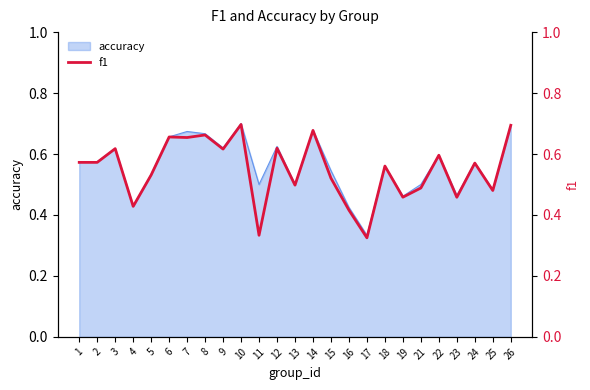

True or false: the data has more than 0 interior local peaks.

True